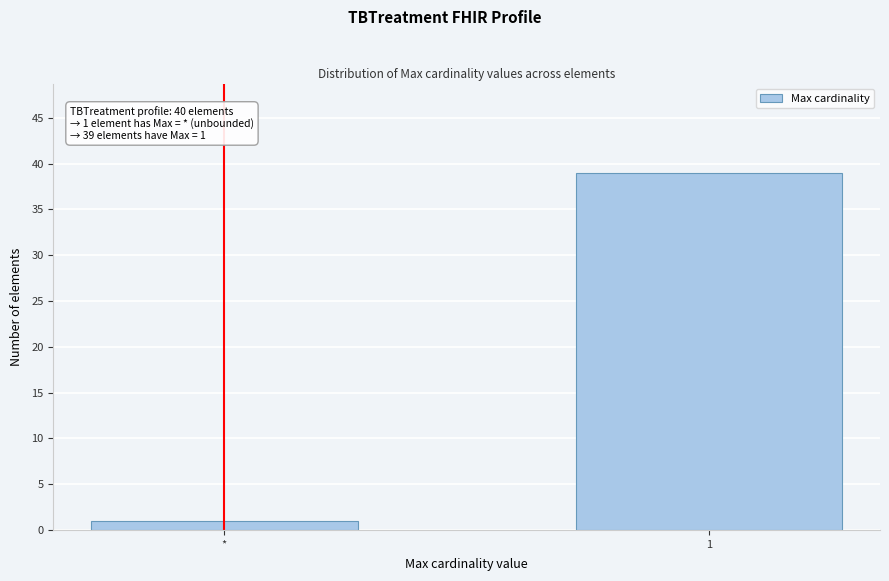

Reading left to right, extract all data points from this chart.

1	39